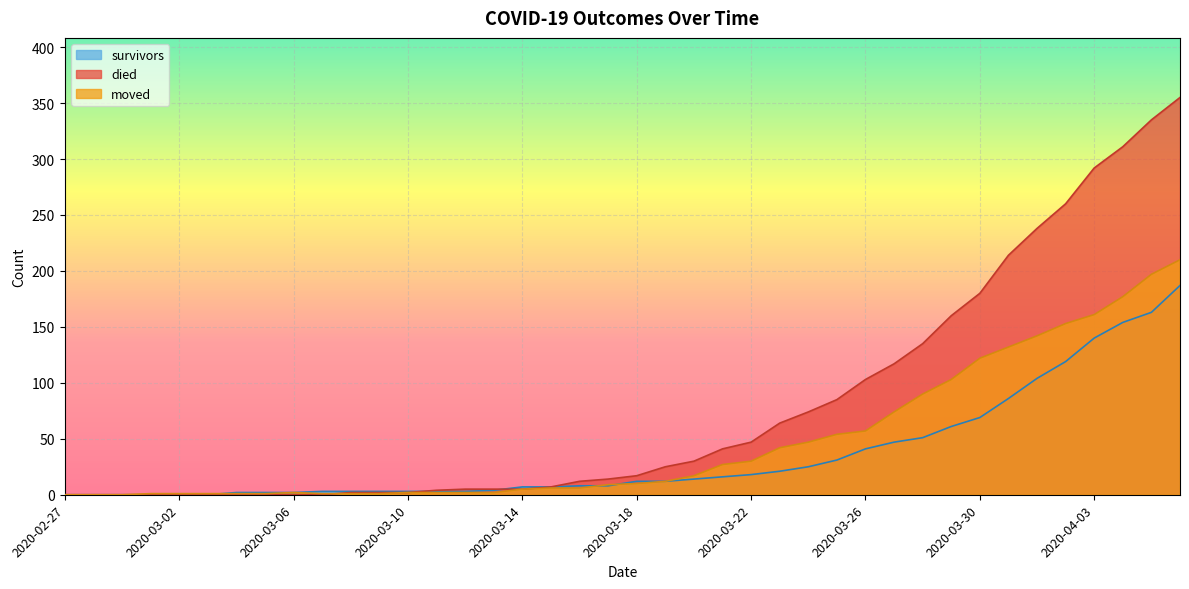

List the series in order of their overall mean, lowest first.

survivors, moved, died